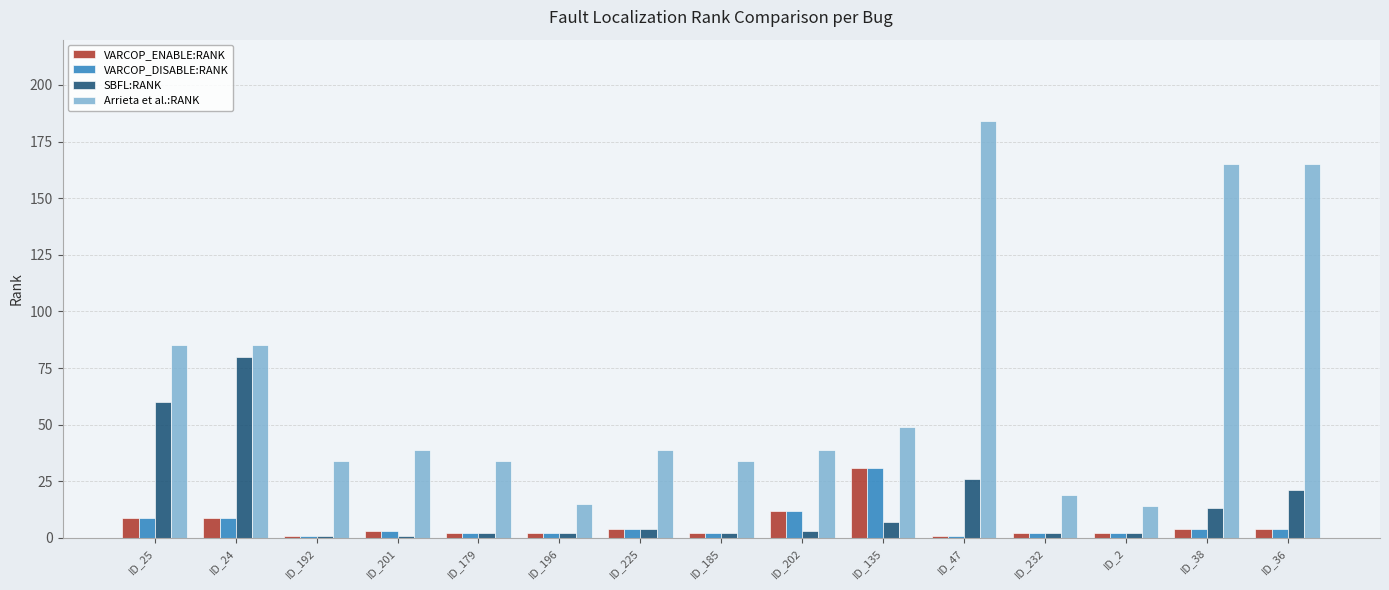

The Arrieta et al.:RANK series shows 34 at ID_25. True or false?

False